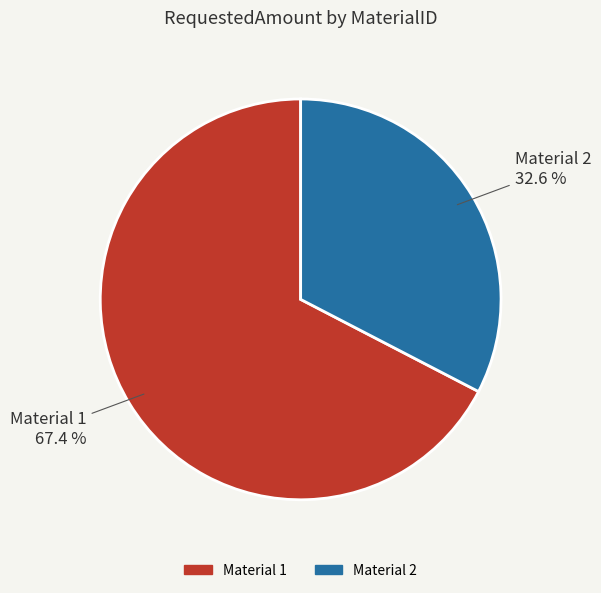

Does any single category account for the majority?

Yes